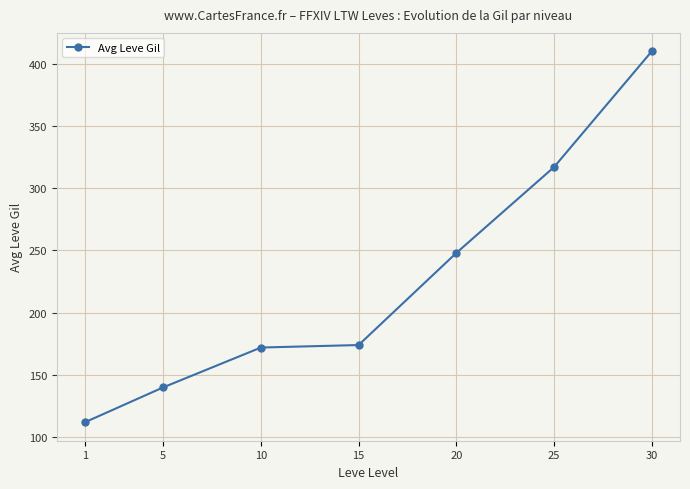

What is the maximum value shown in the chart?

410